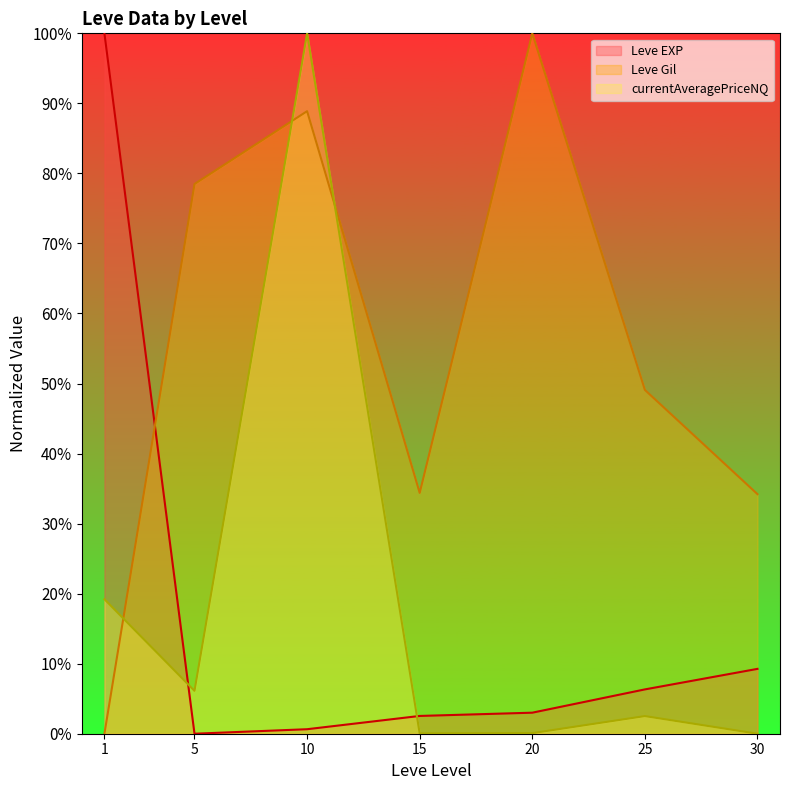

The value of currentAveragePriceNQ line at 15 is 0.0. True or false?

True